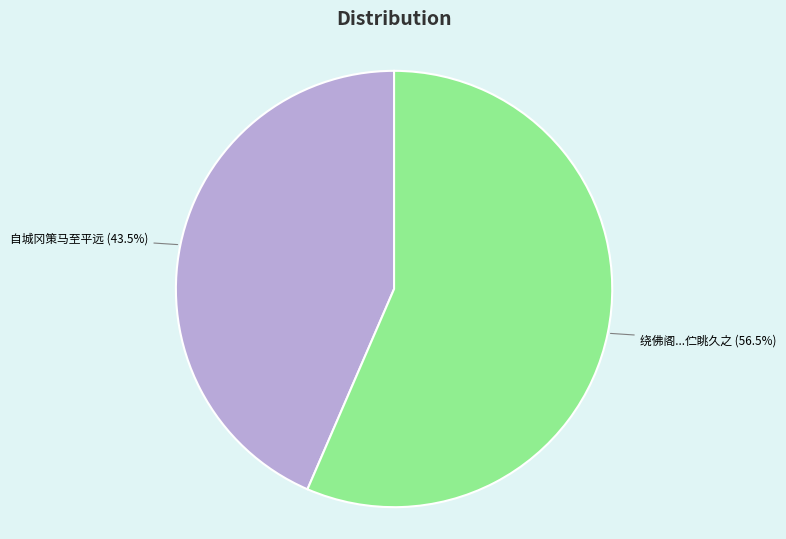

Count the number of slices in the pie.

2